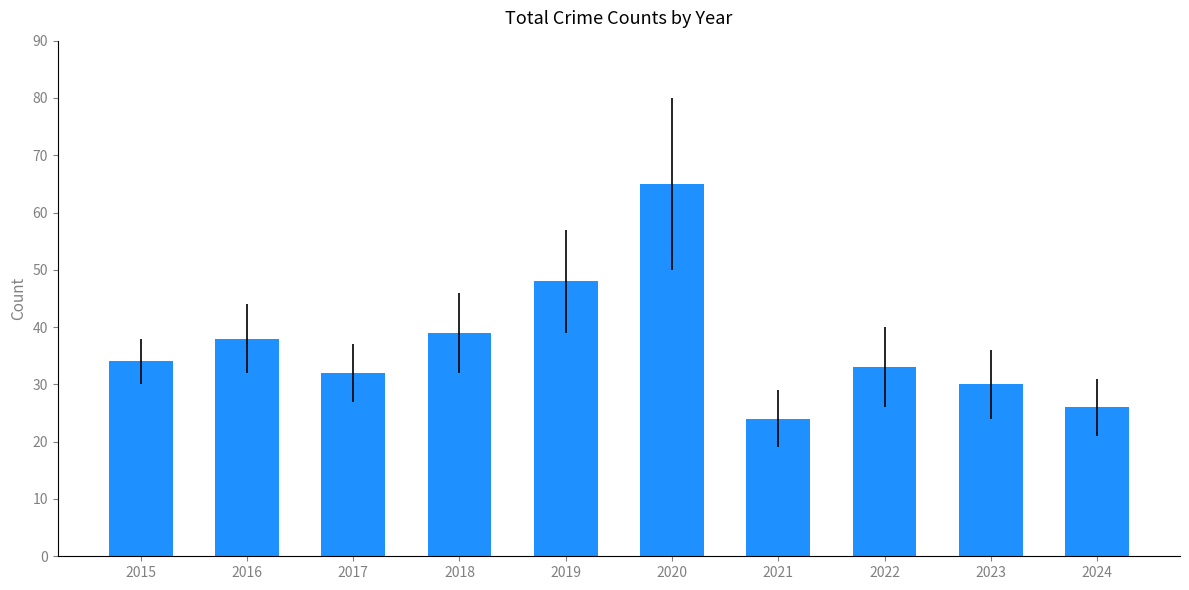

Reading right to left, list all the values displayed in this chart.

26	30	33	24	65	48	39	32	38	34